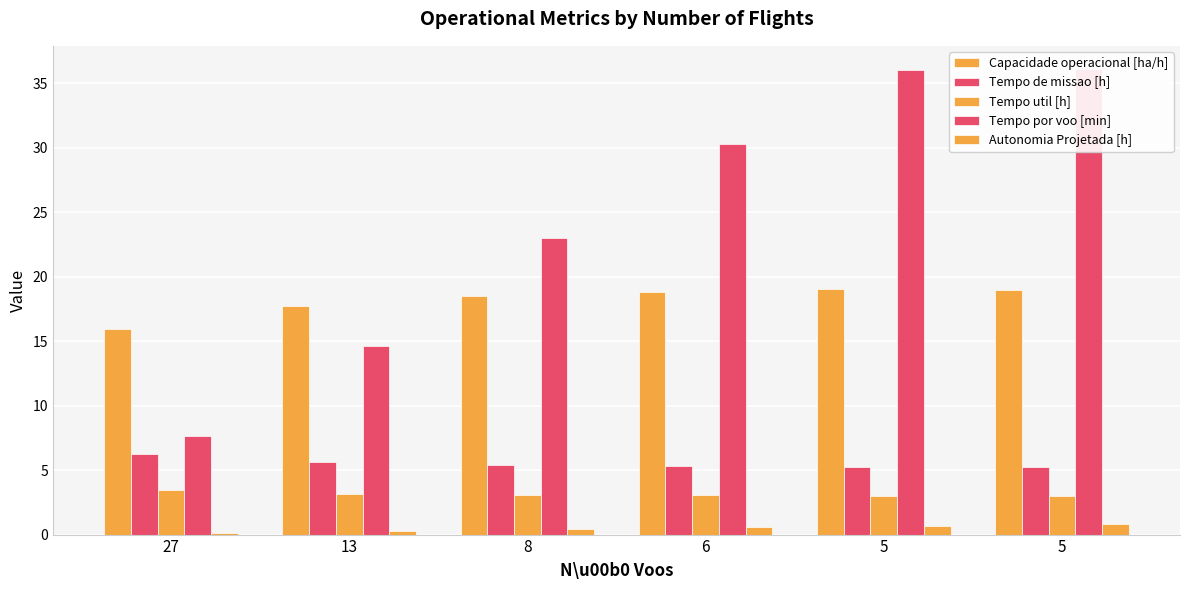

At which label is Tempo por voo [min] closest to 21?

8